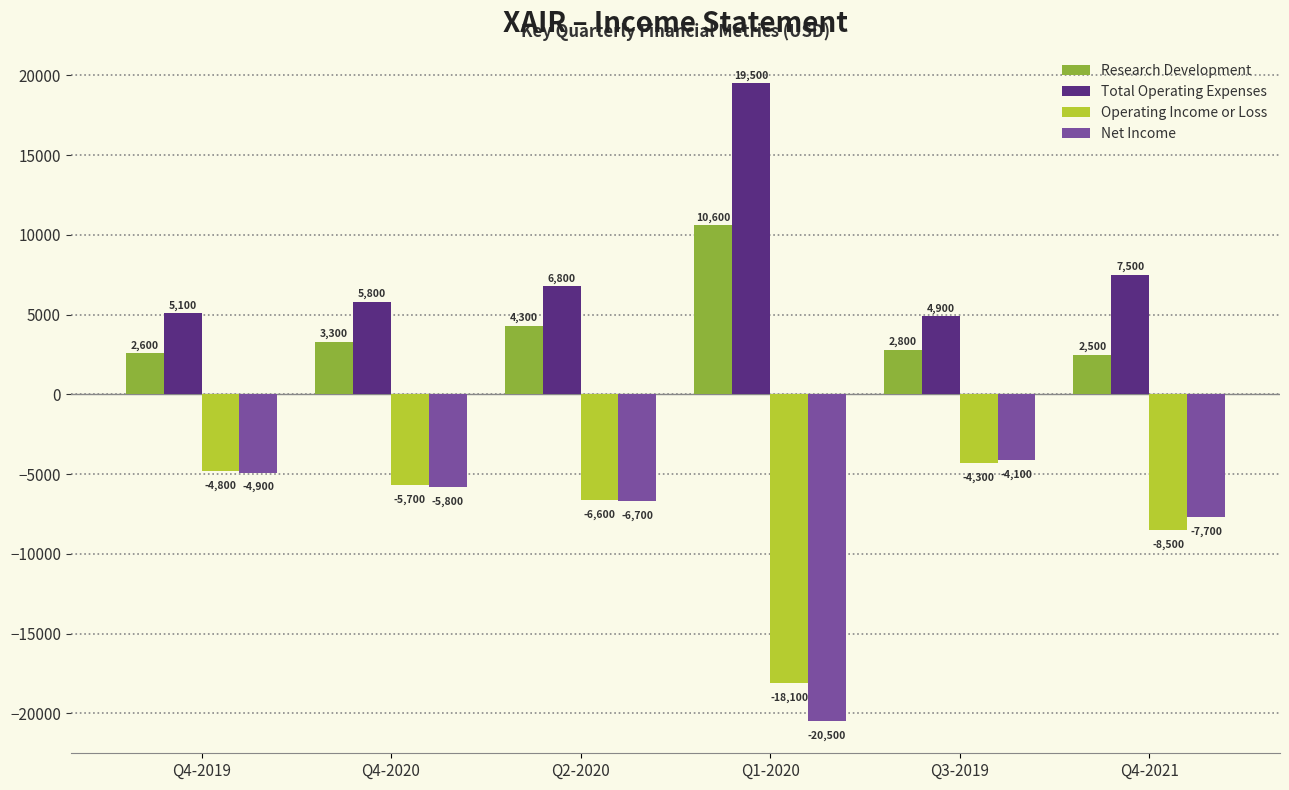

At which label is Operating Income or Loss closest to -11200?

Q4-2021